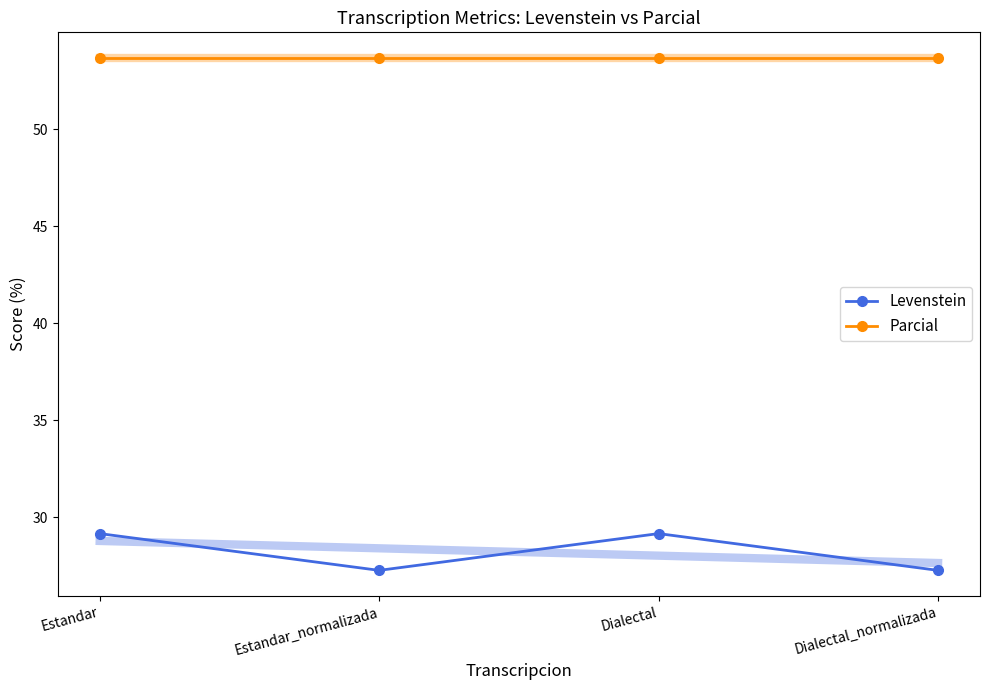

What is the lowest value of the Parcial series?

53.7